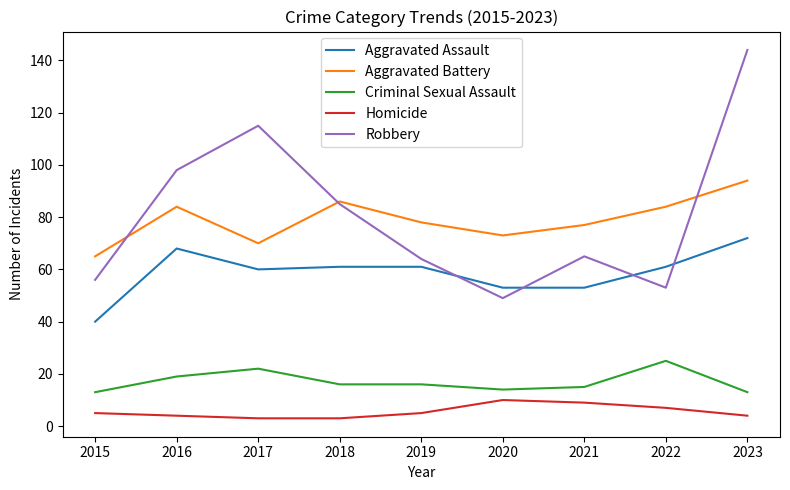

What is the smallest value displayed?

3